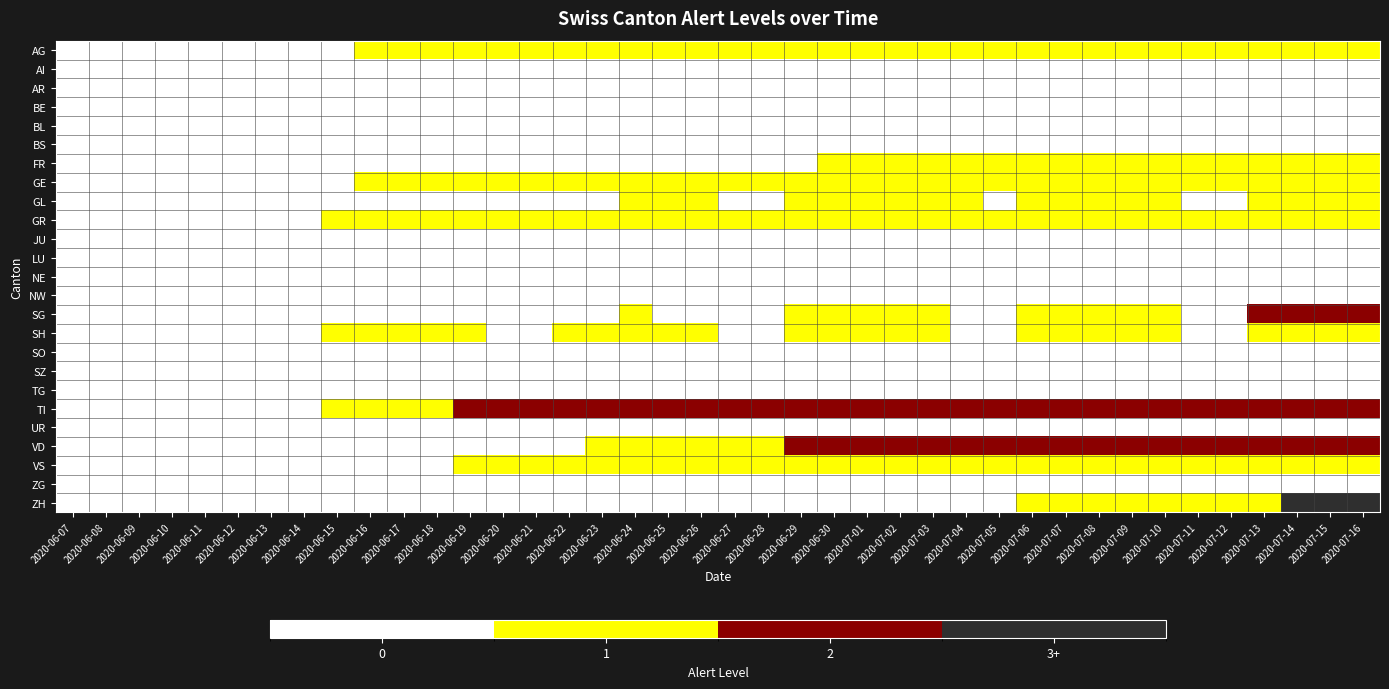

Reading right to left, extract all data points from this chart.

AG: 2020-07-16=1	2020-07-15=1	2020-07-14=1	2020-07-13=1	2020-07-12=1	2020-07-11=1	2020-07-10=1	2020-07-09=1	2020-07-08=1	2020-07-07=1	2020-07-06=1	2020-07-05=1	2020-07-04=1	2020-07-03=1	2020-07-02=1	2020-07-01=1	2020-06-30=1	2020-06-29=1	2020-06-28=1	2020-06-27=1	2020-06-26=1	2020-06-25=1	2020-06-24=1	2020-06-23=1	2020-06-22=1	2020-06-21=1	2020-06-20=1	2020-06-19=1	2020-06-18=1	2020-06-17=1	2020-06-16=1	2020-06-15=0	2020-06-14=0	2020-06-13=0	2020-06-12=0	2020-06-11=0	2020-06-10=0	2020-06-09=0	2020-06-08=0	2020-06-07=0
AI: 2020-07-16=0	2020-07-15=0	2020-07-14=0	2020-07-13=0	2020-07-12=0	2020-07-11=0	2020-07-10=0	2020-07-09=0	2020-07-08=0	2020-07-07=0	2020-07-06=0	2020-07-05=0	2020-07-04=0	2020-07-03=0	2020-07-02=0	2020-07-01=0	2020-06-30=0	2020-06-29=0	2020-06-28=0	2020-06-27=0	2020-06-26=0	2020-06-25=0	2020-06-24=0	2020-06-23=0	2020-06-22=0	2020-06-21=0	2020-06-20=0	2020-06-19=0	2020-06-18=0	2020-06-17=0	2020-06-16=0	2020-06-15=0	2020-06-14=0	2020-06-13=0	2020-06-12=0	2020-06-11=0	2020-06-10=0	2020-06-09=0	2020-06-08=0	2020-06-07=0
AR: 2020-07-16=0	2020-07-15=0	2020-07-14=0	2020-07-13=0	2020-07-12=0	2020-07-11=0	2020-07-10=0	2020-07-09=0	2020-07-08=0	2020-07-07=0	2020-07-06=0	2020-07-05=0	2020-07-04=0	2020-07-03=0	2020-07-02=0	2020-07-01=0	2020-06-30=0	2020-06-29=0	2020-06-28=0	2020-06-27=0	2020-06-26=0	2020-06-25=0	2020-06-24=0	2020-06-23=0	2020-06-22=0	2020-06-21=0	2020-06-20=0	2020-06-19=0	2020-06-18=0	2020-06-17=0	2020-06-16=0	2020-06-15=0	2020-06-14=0	2020-06-13=0	2020-06-12=0	2020-06-11=0	2020-06-10=0	2020-06-09=0	2020-06-08=0	2020-06-07=0
BE: 2020-07-16=0	2020-07-15=0	2020-07-14=0	2020-07-13=0	2020-07-12=0	2020-07-11=0	2020-07-10=0	2020-07-09=0	2020-07-08=0	2020-07-07=0	2020-07-06=0	2020-07-05=0	2020-07-04=0	2020-07-03=0	2020-07-02=0	2020-07-01=0	2020-06-30=0	2020-06-29=0	2020-06-28=0	2020-06-27=0	2020-06-26=0	2020-06-25=0	2020-06-24=0	2020-06-23=0	2020-06-22=0	2020-06-21=0	2020-06-20=0	2020-06-19=0	2020-06-18=0	2020-06-17=0	2020-06-16=0	2020-06-15=0	2020-06-14=0	2020-06-13=0	2020-06-12=0	2020-06-11=0	2020-06-10=0	2020-06-09=0	2020-06-08=0	2020-06-07=0
BL: 2020-07-16=0	2020-07-15=0	2020-07-14=0	2020-07-13=0	2020-07-12=0	2020-07-11=0	2020-07-10=0	2020-07-09=0	2020-07-08=0	2020-07-07=0	2020-07-06=0	2020-07-05=0	2020-07-04=0	2020-07-03=0	2020-07-02=0	2020-07-01=0	2020-06-30=0	2020-06-29=0	2020-06-28=0	2020-06-27=0	2020-06-26=0	2020-06-25=0	2020-06-24=0	2020-06-23=0	2020-06-22=0	2020-06-21=0	2020-06-20=0	2020-06-19=0	2020-06-18=0	2020-06-17=0	2020-06-16=0	2020-06-15=0	2020-06-14=0	2020-06-13=0	2020-06-12=0	2020-06-11=0	2020-06-10=0	2020-06-09=0	2020-06-08=0	2020-06-07=0
BS: 2020-07-16=0	2020-07-15=0	2020-07-14=0	2020-07-13=0	2020-07-12=0	2020-07-11=0	2020-07-10=0	2020-07-09=0	2020-07-08=0	2020-07-07=0	2020-07-06=0	2020-07-05=0	2020-07-04=0	2020-07-03=0	2020-07-02=0	2020-07-01=0	2020-06-30=0	2020-06-29=0	2020-06-28=0	2020-06-27=0	2020-06-26=0	2020-06-25=0	2020-06-24=0	2020-06-23=0	2020-06-22=0	2020-06-21=0	2020-06-20=0	2020-06-19=0	2020-06-18=0	2020-06-17=0	2020-06-16=0	2020-06-15=0	2020-06-14=0	2020-06-13=0	2020-06-12=0	2020-06-11=0	2020-06-10=0	2020-06-09=0	2020-06-08=0	2020-06-07=0
FR: 2020-07-16=1	2020-07-15=1	2020-07-14=1	2020-07-13=1	2020-07-12=1	2020-07-11=1	2020-07-10=1	2020-07-09=1	2020-07-08=1	2020-07-07=1	2020-07-06=1	2020-07-05=1	2020-07-04=1	2020-07-03=1	2020-07-02=1	2020-07-01=1	2020-06-30=1	2020-06-29=0	2020-06-28=0	2020-06-27=0	2020-06-26=0	2020-06-25=0	2020-06-24=0	2020-06-23=0	2020-06-22=0	2020-06-21=0	2020-06-20=0	2020-06-19=0	2020-06-18=0	2020-06-17=0	2020-06-16=0	2020-06-15=0	2020-06-14=0	2020-06-13=0	2020-06-12=0	2020-06-11=0	2020-06-10=0	2020-06-09=0	2020-06-08=0	2020-06-07=0
GE: 2020-07-16=1	2020-07-15=1	2020-07-14=1	2020-07-13=1	2020-07-12=1	2020-07-11=1	2020-07-10=1	2020-07-09=1	2020-07-08=1	2020-07-07=1	2020-07-06=1	2020-07-05=1	2020-07-04=1	2020-07-03=1	2020-07-02=1	2020-07-01=1	2020-06-30=1	2020-06-29=1	2020-06-28=1	2020-06-27=1	2020-06-26=1	2020-06-25=1	2020-06-24=1	2020-06-23=1	2020-06-22=1	2020-06-21=1	2020-06-20=1	2020-06-19=1	2020-06-18=1	2020-06-17=1	2020-06-16=1	2020-06-15=0	2020-06-14=0	2020-06-13=0	2020-06-12=0	2020-06-11=0	2020-06-10=0	2020-06-09=0	2020-06-08=0	2020-06-07=0
GL: 2020-07-16=1	2020-07-15=1	2020-07-14=1	2020-07-13=1	2020-07-12=0	2020-07-11=0	2020-07-10=1	2020-07-09=1	2020-07-08=1	2020-07-07=1	2020-07-06=1	2020-07-05=0	2020-07-04=1	2020-07-03=1	2020-07-02=1	2020-07-01=1	2020-06-30=1	2020-06-29=1	2020-06-28=0	2020-06-27=0	2020-06-26=1	2020-06-25=1	2020-06-24=1	2020-06-23=0	2020-06-22=0	2020-06-21=0	2020-06-20=0	2020-06-19=0	2020-06-18=0	2020-06-17=0	2020-06-16=0	2020-06-15=0	2020-06-14=0	2020-06-13=0	2020-06-12=0	2020-06-11=0	2020-06-10=0	2020-06-09=0	2020-06-08=0	2020-06-07=0
GR: 2020-07-16=1	2020-07-15=1	2020-07-14=1	2020-07-13=1	2020-07-12=1	2020-07-11=1	2020-07-10=1	2020-07-09=1	2020-07-08=1	2020-07-07=1	2020-07-06=1	2020-07-05=1	2020-07-04=1	2020-07-03=1	2020-07-02=1	2020-07-01=1	2020-06-30=1	2020-06-29=1	2020-06-28=1	2020-06-27=1	2020-06-26=1	2020-06-25=1	2020-06-24=1	2020-06-23=1	2020-06-22=1	2020-06-21=1	2020-06-20=1	2020-06-19=1	2020-06-18=1	2020-06-17=1	2020-06-16=1	2020-06-15=1	2020-06-14=0	2020-06-13=0	2020-06-12=0	2020-06-11=0	2020-06-10=0	2020-06-09=0	2020-06-08=0	2020-06-07=0
JU: 2020-07-16=0	2020-07-15=0	2020-07-14=0	2020-07-13=0	2020-07-12=0	2020-07-11=0	2020-07-10=0	2020-07-09=0	2020-07-08=0	2020-07-07=0	2020-07-06=0	2020-07-05=0	2020-07-04=0	2020-07-03=0	2020-07-02=0	2020-07-01=0	2020-06-30=0	2020-06-29=0	2020-06-28=0	2020-06-27=0	2020-06-26=0	2020-06-25=0	2020-06-24=0	2020-06-23=0	2020-06-22=0	2020-06-21=0	2020-06-20=0	2020-06-19=0	2020-06-18=0	2020-06-17=0	2020-06-16=0	2020-06-15=0	2020-06-14=0	2020-06-13=0	2020-06-12=0	2020-06-11=0	2020-06-10=0	2020-06-09=0	2020-06-08=0	2020-06-07=0
LU: 2020-07-16=0	2020-07-15=0	2020-07-14=0	2020-07-13=0	2020-07-12=0	2020-07-11=0	2020-07-10=0	2020-07-09=0	2020-07-08=0	2020-07-07=0	2020-07-06=0	2020-07-05=0	2020-07-04=0	2020-07-03=0	2020-07-02=0	2020-07-01=0	2020-06-30=0	2020-06-29=0	2020-06-28=0	2020-06-27=0	2020-06-26=0	2020-06-25=0	2020-06-24=0	2020-06-23=0	2020-06-22=0	2020-06-21=0	2020-06-20=0	2020-06-19=0	2020-06-18=0	2020-06-17=0	2020-06-16=0	2020-06-15=0	2020-06-14=0	2020-06-13=0	2020-06-12=0	2020-06-11=0	2020-06-10=0	2020-06-09=0	2020-06-08=0	2020-06-07=0
NE: 2020-07-16=0	2020-07-15=0	2020-07-14=0	2020-07-13=0	2020-07-12=0	2020-07-11=0	2020-07-10=0	2020-07-09=0	2020-07-08=0	2020-07-07=0	2020-07-06=0	2020-07-05=0	2020-07-04=0	2020-07-03=0	2020-07-02=0	2020-07-01=0	2020-06-30=0	2020-06-29=0	2020-06-28=0	2020-06-27=0	2020-06-26=0	2020-06-25=0	2020-06-24=0	2020-06-23=0	2020-06-22=0	2020-06-21=0	2020-06-20=0	2020-06-19=0	2020-06-18=0	2020-06-17=0	2020-06-16=0	2020-06-15=0	2020-06-14=0	2020-06-13=0	2020-06-12=0	2020-06-11=0	2020-06-10=0	2020-06-09=0	2020-06-08=0	2020-06-07=0
NW: 2020-07-16=0	2020-07-15=0	2020-07-14=0	2020-07-13=0	2020-07-12=0	2020-07-11=0	2020-07-10=0	2020-07-09=0	2020-07-08=0	2020-07-07=0	2020-07-06=0	2020-07-05=0	2020-07-04=0	2020-07-03=0	2020-07-02=0	2020-07-01=0	2020-06-30=0	2020-06-29=0	2020-06-28=0	2020-06-27=0	2020-06-26=0	2020-06-25=0	2020-06-24=0	2020-06-23=0	2020-06-22=0	2020-06-21=0	2020-06-20=0	2020-06-19=0	2020-06-18=0	2020-06-17=0	2020-06-16=0	2020-06-15=0	2020-06-14=0	2020-06-13=0	2020-06-12=0	2020-06-11=0	2020-06-10=0	2020-06-09=0	2020-06-08=0	2020-06-07=0
SG: 2020-07-16=2	2020-07-15=2	2020-07-14=2	2020-07-13=2	2020-07-12=0	2020-07-11=0	2020-07-10=1	2020-07-09=1	2020-07-08=1	2020-07-07=1	2020-07-06=1	2020-07-05=0	2020-07-04=0	2020-07-03=1	2020-07-02=1	2020-07-01=1	2020-06-30=1	2020-06-29=1	2020-06-28=0	2020-06-27=0	2020-06-26=0	2020-06-25=0	2020-06-24=1	2020-06-23=0	2020-06-22=0	2020-06-21=0	2020-06-20=0	2020-06-19=0	2020-06-18=0	2020-06-17=0	2020-06-16=0	2020-06-15=0	2020-06-14=0	2020-06-13=0	2020-06-12=0	2020-06-11=0	2020-06-10=0	2020-06-09=0	2020-06-08=0	2020-06-07=0
SH: 2020-07-16=1	2020-07-15=1	2020-07-14=1	2020-07-13=1	2020-07-12=0	2020-07-11=0	2020-07-10=1	2020-07-09=1	2020-07-08=1	2020-07-07=1	2020-07-06=1	2020-07-05=0	2020-07-04=0	2020-07-03=1	2020-07-02=1	2020-07-01=1	2020-06-30=1	2020-06-29=1	2020-06-28=0	2020-06-27=0	2020-06-26=1	2020-06-25=1	2020-06-24=1	2020-06-23=1	2020-06-22=1	2020-06-21=0	2020-06-20=0	2020-06-19=1	2020-06-18=1	2020-06-17=1	2020-06-16=1	2020-06-15=1	2020-06-14=0	2020-06-13=0	2020-06-12=0	2020-06-11=0	2020-06-10=0	2020-06-09=0	2020-06-08=0	2020-06-07=0
SO: 2020-07-16=0	2020-07-15=0	2020-07-14=0	2020-07-13=0	2020-07-12=0	2020-07-11=0	2020-07-10=0	2020-07-09=0	2020-07-08=0	2020-07-07=0	2020-07-06=0	2020-07-05=0	2020-07-04=0	2020-07-03=0	2020-07-02=0	2020-07-01=0	2020-06-30=0	2020-06-29=0	2020-06-28=0	2020-06-27=0	2020-06-26=0	2020-06-25=0	2020-06-24=0	2020-06-23=0	2020-06-22=0	2020-06-21=0	2020-06-20=0	2020-06-19=0	2020-06-18=0	2020-06-17=0	2020-06-16=0	2020-06-15=0	2020-06-14=0	2020-06-13=0	2020-06-12=0	2020-06-11=0	2020-06-10=0	2020-06-09=0	2020-06-08=0	2020-06-07=0
SZ: 2020-07-16=0	2020-07-15=0	2020-07-14=0	2020-07-13=0	2020-07-12=0	2020-07-11=0	2020-07-10=0	2020-07-09=0	2020-07-08=0	2020-07-07=0	2020-07-06=0	2020-07-05=0	2020-07-04=0	2020-07-03=0	2020-07-02=0	2020-07-01=0	2020-06-30=0	2020-06-29=0	2020-06-28=0	2020-06-27=0	2020-06-26=0	2020-06-25=0	2020-06-24=0	2020-06-23=0	2020-06-22=0	2020-06-21=0	2020-06-20=0	2020-06-19=0	2020-06-18=0	2020-06-17=0	2020-06-16=0	2020-06-15=0	2020-06-14=0	2020-06-13=0	2020-06-12=0	2020-06-11=0	2020-06-10=0	2020-06-09=0	2020-06-08=0	2020-06-07=0
TG: 2020-07-16=0	2020-07-15=0	2020-07-14=0	2020-07-13=0	2020-07-12=0	2020-07-11=0	2020-07-10=0	2020-07-09=0	2020-07-08=0	2020-07-07=0	2020-07-06=0	2020-07-05=0	2020-07-04=0	2020-07-03=0	2020-07-02=0	2020-07-01=0	2020-06-30=0	2020-06-29=0	2020-06-28=0	2020-06-27=0	2020-06-26=0	2020-06-25=0	2020-06-24=0	2020-06-23=0	2020-06-22=0	2020-06-21=0	2020-06-20=0	2020-06-19=0	2020-06-18=0	2020-06-17=0	2020-06-16=0	2020-06-15=0	2020-06-14=0	2020-06-13=0	2020-06-12=0	2020-06-11=0	2020-06-10=0	2020-06-09=0	2020-06-08=0	2020-06-07=0
TI: 2020-07-16=2	2020-07-15=2	2020-07-14=2	2020-07-13=2	2020-07-12=2	2020-07-11=2	2020-07-10=2	2020-07-09=2	2020-07-08=2	2020-07-07=2	2020-07-06=2	2020-07-05=2	2020-07-04=2	2020-07-03=2	2020-07-02=2	2020-07-01=2	2020-06-30=2	2020-06-29=2	2020-06-28=2	2020-06-27=2	2020-06-26=2	2020-06-25=2	2020-06-24=2	2020-06-23=2	2020-06-22=2	2020-06-21=2	2020-06-20=2	2020-06-19=2	2020-06-18=1	2020-06-17=1	2020-06-16=1	2020-06-15=1	2020-06-14=0	2020-06-13=0	2020-06-12=0	2020-06-11=0	2020-06-10=0	2020-06-09=0	2020-06-08=0	2020-06-07=0
UR: 2020-07-16=0	2020-07-15=0	2020-07-14=0	2020-07-13=0	2020-07-12=0	2020-07-11=0	2020-07-10=0	2020-07-09=0	2020-07-08=0	2020-07-07=0	2020-07-06=0	2020-07-05=0	2020-07-04=0	2020-07-03=0	2020-07-02=0	2020-07-01=0	2020-06-30=0	2020-06-29=0	2020-06-28=0	2020-06-27=0	2020-06-26=0	2020-06-25=0	2020-06-24=0	2020-06-23=0	2020-06-22=0	2020-06-21=0	2020-06-20=0	2020-06-19=0	2020-06-18=0	2020-06-17=0	2020-06-16=0	2020-06-15=0	2020-06-14=0	2020-06-13=0	2020-06-12=0	2020-06-11=0	2020-06-10=0	2020-06-09=0	2020-06-08=0	2020-06-07=0
VD: 2020-07-16=2	2020-07-15=2	2020-07-14=2	2020-07-13=2	2020-07-12=2	2020-07-11=2	2020-07-10=2	2020-07-09=2	2020-07-08=2	2020-07-07=2	2020-07-06=2	2020-07-05=2	2020-07-04=2	2020-07-03=2	2020-07-02=2	2020-07-01=2	2020-06-30=2	2020-06-29=2	2020-06-28=1	2020-06-27=1	2020-06-26=1	2020-06-25=1	2020-06-24=1	2020-06-23=1	2020-06-22=0	2020-06-21=0	2020-06-20=0	2020-06-19=0	2020-06-18=0	2020-06-17=0	2020-06-16=0	2020-06-15=0	2020-06-14=0	2020-06-13=0	2020-06-12=0	2020-06-11=0	2020-06-10=0	2020-06-09=0	2020-06-08=0	2020-06-07=0
VS: 2020-07-16=1	2020-07-15=1	2020-07-14=1	2020-07-13=1	2020-07-12=1	2020-07-11=1	2020-07-10=1	2020-07-09=1	2020-07-08=1	2020-07-07=1	2020-07-06=1	2020-07-05=1	2020-07-04=1	2020-07-03=1	2020-07-02=1	2020-07-01=1	2020-06-30=1	2020-06-29=1	2020-06-28=1	2020-06-27=1	2020-06-26=1	2020-06-25=1	2020-06-24=1	2020-06-23=1	2020-06-22=1	2020-06-21=1	2020-06-20=1	2020-06-19=1	2020-06-18=0	2020-06-17=0	2020-06-16=0	2020-06-15=0	2020-06-14=0	2020-06-13=0	2020-06-12=0	2020-06-11=0	2020-06-10=0	2020-06-09=0	2020-06-08=0	2020-06-07=0
ZG: 2020-07-16=0	2020-07-15=0	2020-07-14=0	2020-07-13=0	2020-07-12=0	2020-07-11=0	2020-07-10=0	2020-07-09=0	2020-07-08=0	2020-07-07=0	2020-07-06=0	2020-07-05=0	2020-07-04=0	2020-07-03=0	2020-07-02=0	2020-07-01=0	2020-06-30=0	2020-06-29=0	2020-06-28=0	2020-06-27=0	2020-06-26=0	2020-06-25=0	2020-06-24=0	2020-06-23=0	2020-06-22=0	2020-06-21=0	2020-06-20=0	2020-06-19=0	2020-06-18=0	2020-06-17=0	2020-06-16=0	2020-06-15=0	2020-06-14=0	2020-06-13=0	2020-06-12=0	2020-06-11=0	2020-06-10=0	2020-06-09=0	2020-06-08=0	2020-06-07=0
ZH: 2020-07-16=3	2020-07-15=3	2020-07-14=3	2020-07-13=1	2020-07-12=1	2020-07-11=1	2020-07-10=1	2020-07-09=1	2020-07-08=1	2020-07-07=1	2020-07-06=1	2020-07-05=0	2020-07-04=0	2020-07-03=0	2020-07-02=0	2020-07-01=0	2020-06-30=0	2020-06-29=0	2020-06-28=0	2020-06-27=0	2020-06-26=0	2020-06-25=0	2020-06-24=0	2020-06-23=0	2020-06-22=0	2020-06-21=0	2020-06-20=0	2020-06-19=0	2020-06-18=0	2020-06-17=0	2020-06-16=0	2020-06-15=0	2020-06-14=0	2020-06-13=0	2020-06-12=0	2020-06-11=0	2020-06-10=0	2020-06-09=0	2020-06-08=0	2020-06-07=0